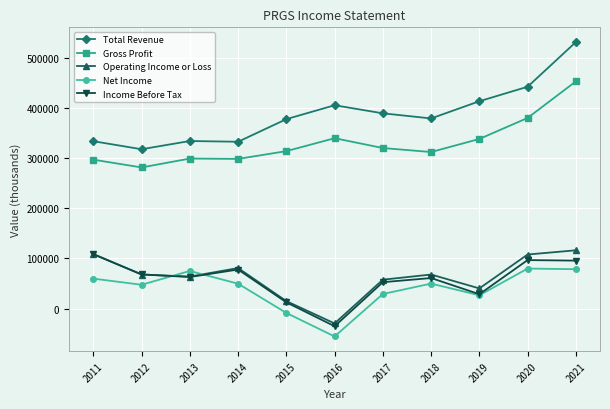

How many interior local valleys does the Income Before Tax series have?

3